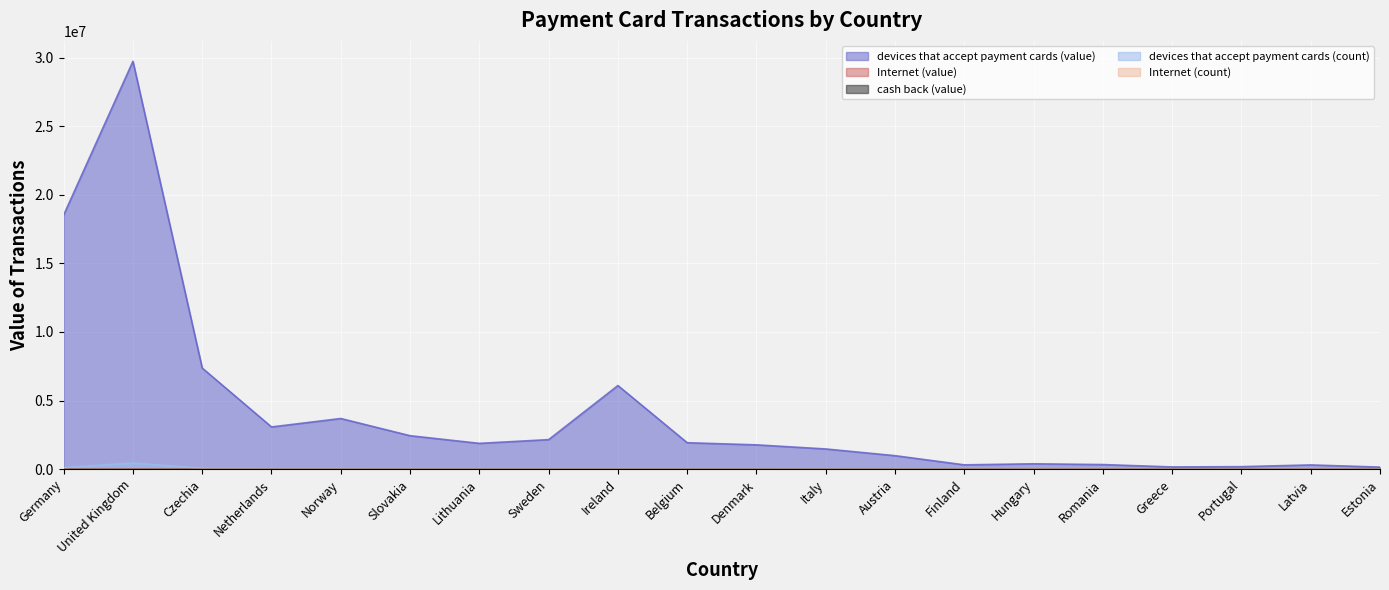

Which has a higher value, Romania or Czechia?

Czechia